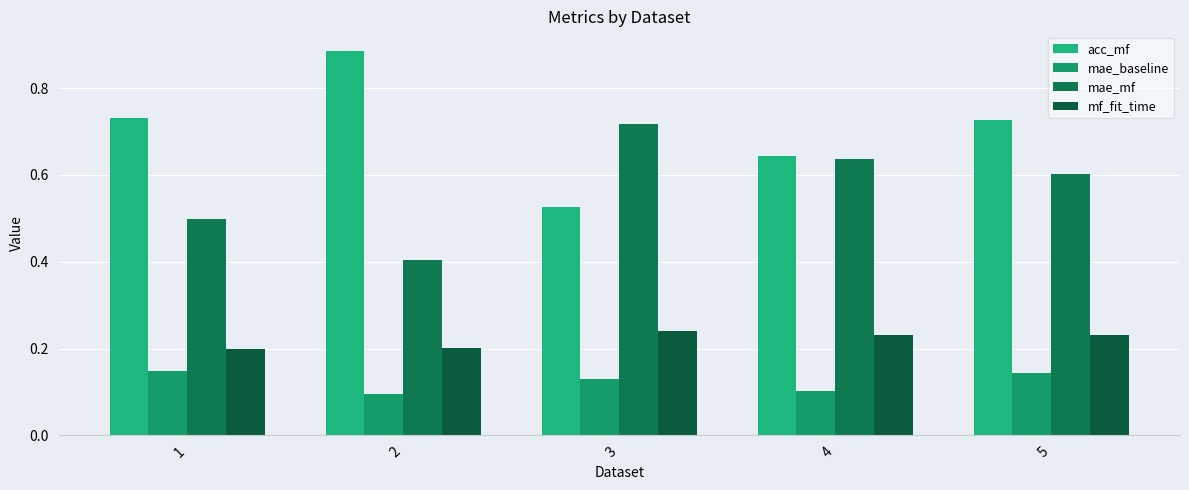

What are all the series names shown in the legend?

acc_mf, mae_baseline, mae_mf, mf_fit_time